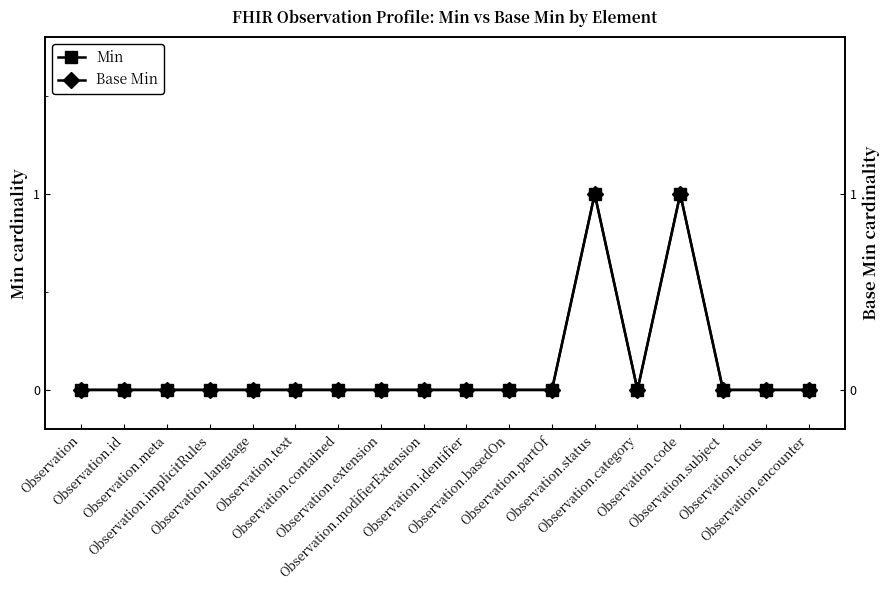

True or false: Min and Base Min cross at least once.

False